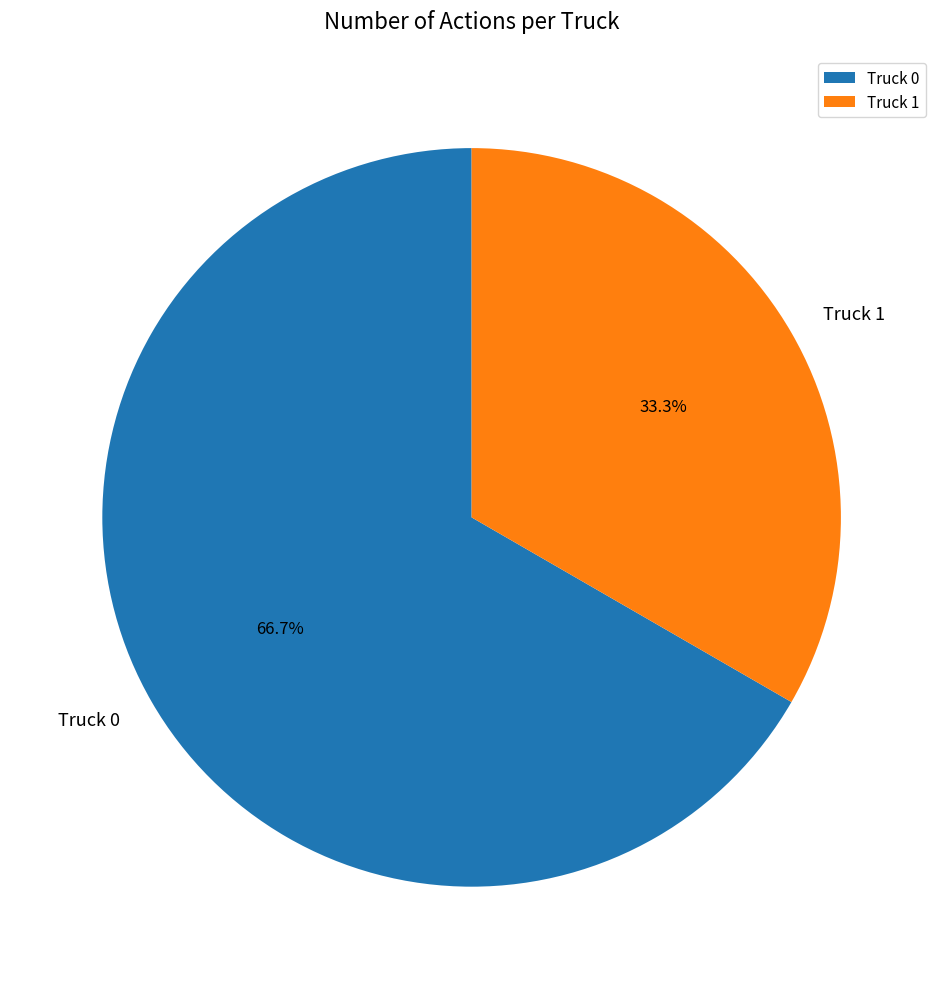

How many segments does this pie chart have?

2